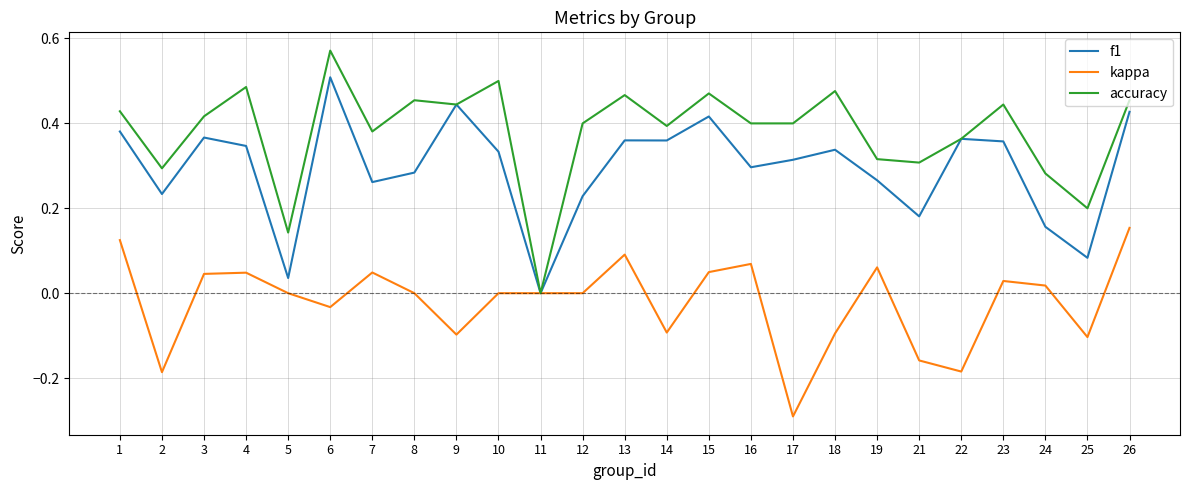

Rank the series at 10 from highest to lowest value.

accuracy, f1, kappa